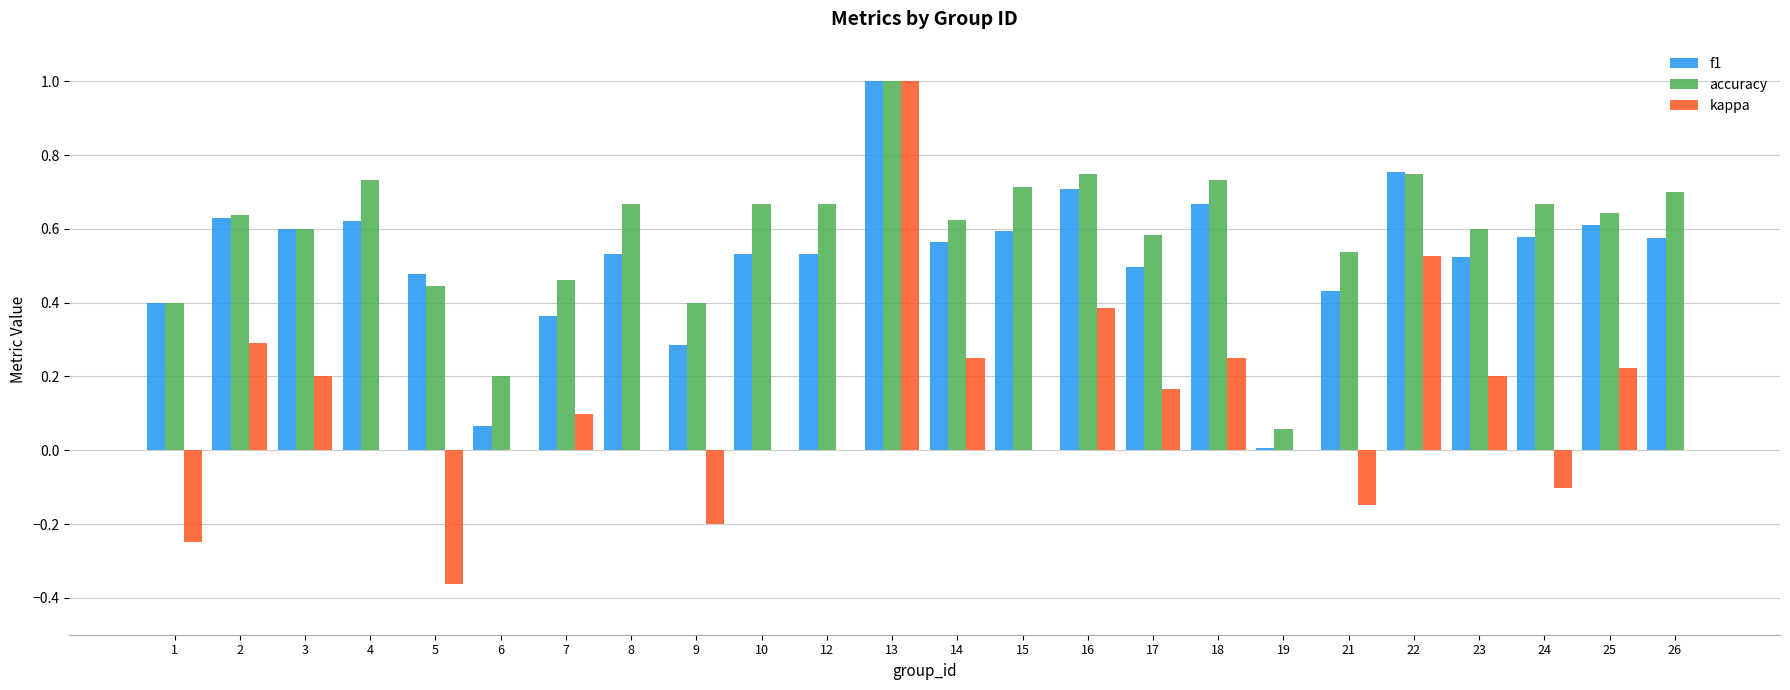

Between 15 and 19, which series saw the biggest shift?

accuracy